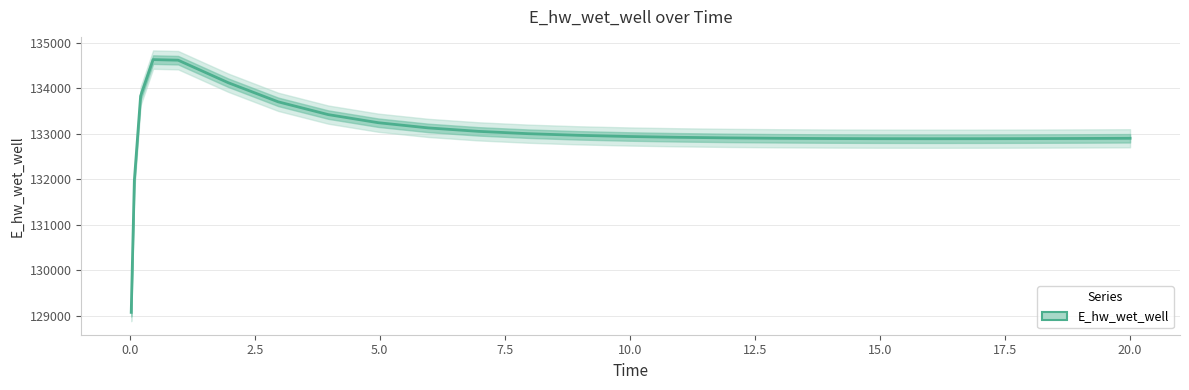

Reading left to right, extract all data points from this chart.

129070.4	131970.3	133826.5	134628.6	134616.0	134121.6	133700.4	133419.7	133241.3	133126.9	133051.3	132999.8	132963.8	132938.3	132920.1	132907.3	132898.6	132893.0	132889.9	132888.9	132889.5	132891.4	132894.5	132896.4	132898.8